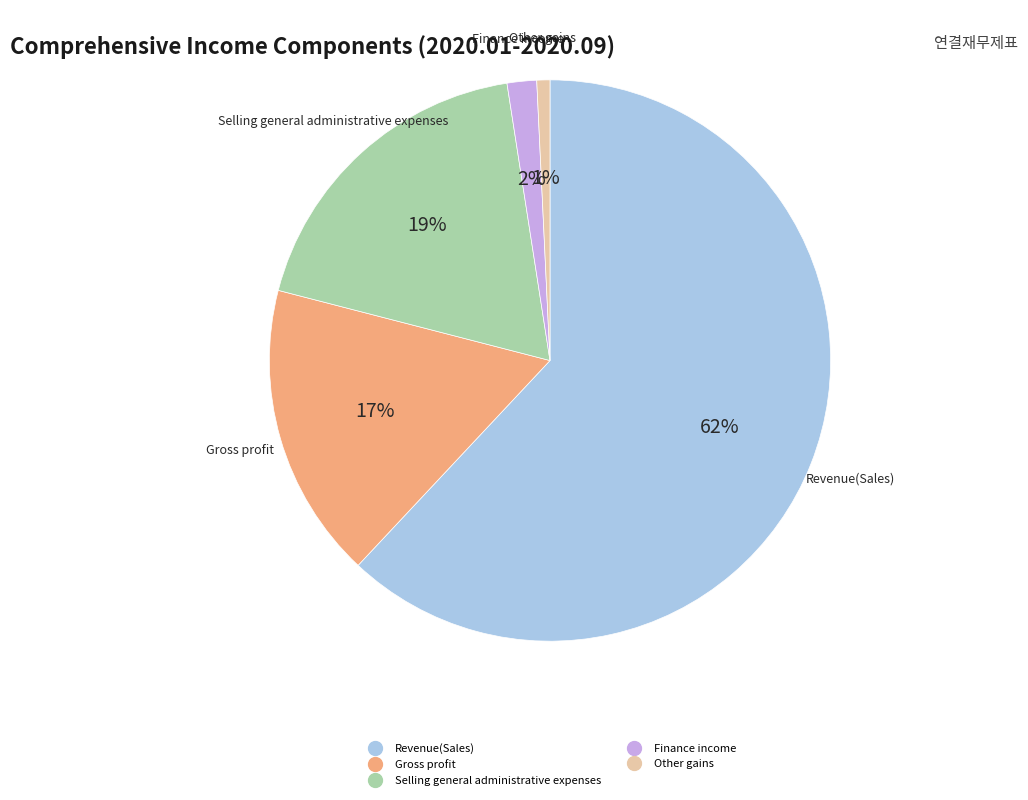

Is there a majority slice in this chart?

Yes